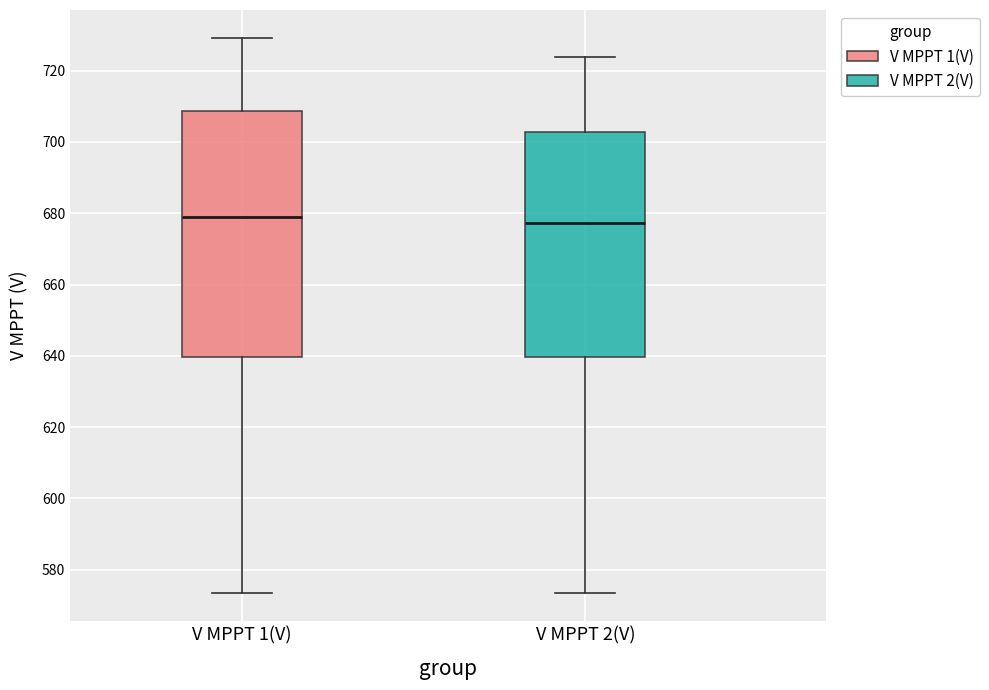

Which box is the tallest, from its lower edge to its upper edge?

V MPPT 1(V)